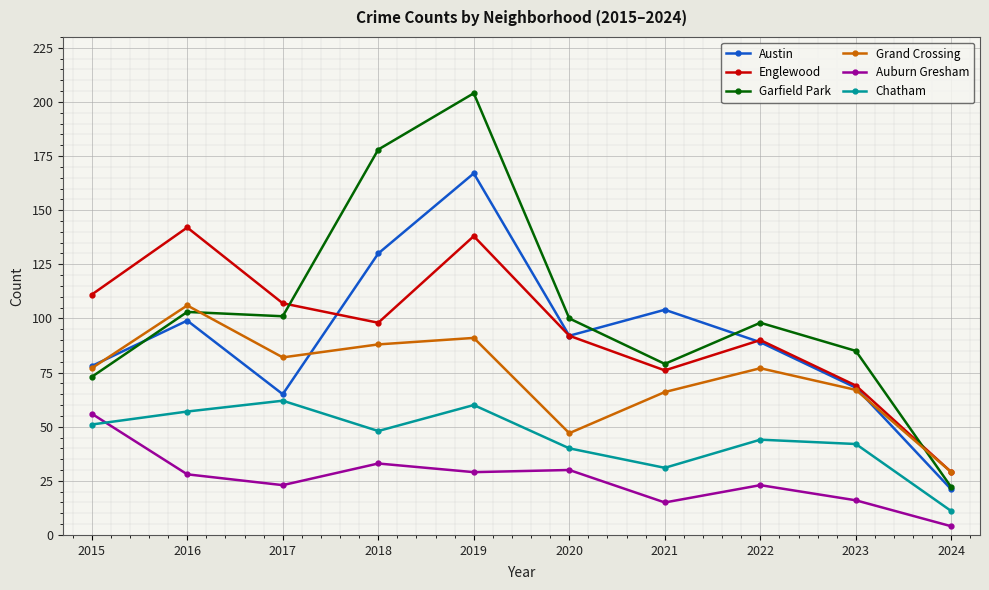

Count the number of categories in the chart.

10